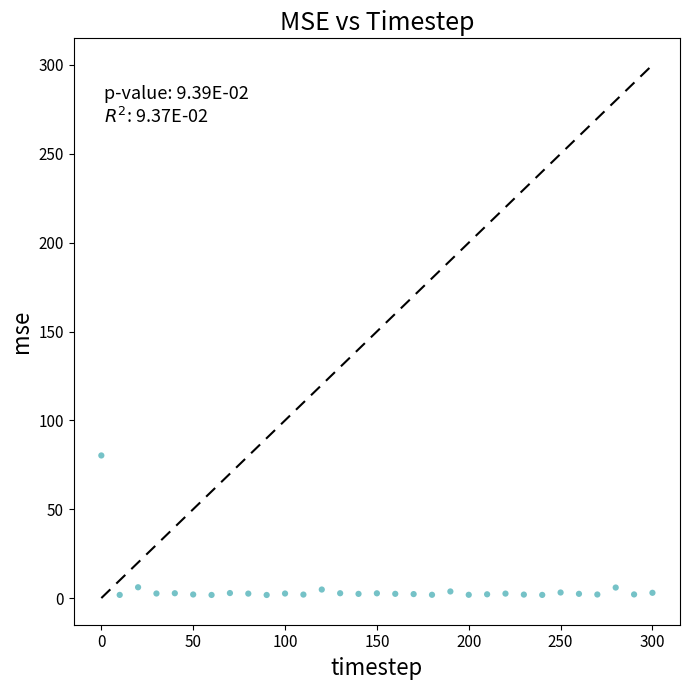

What is the range of Y values (max minus min)?

78.5